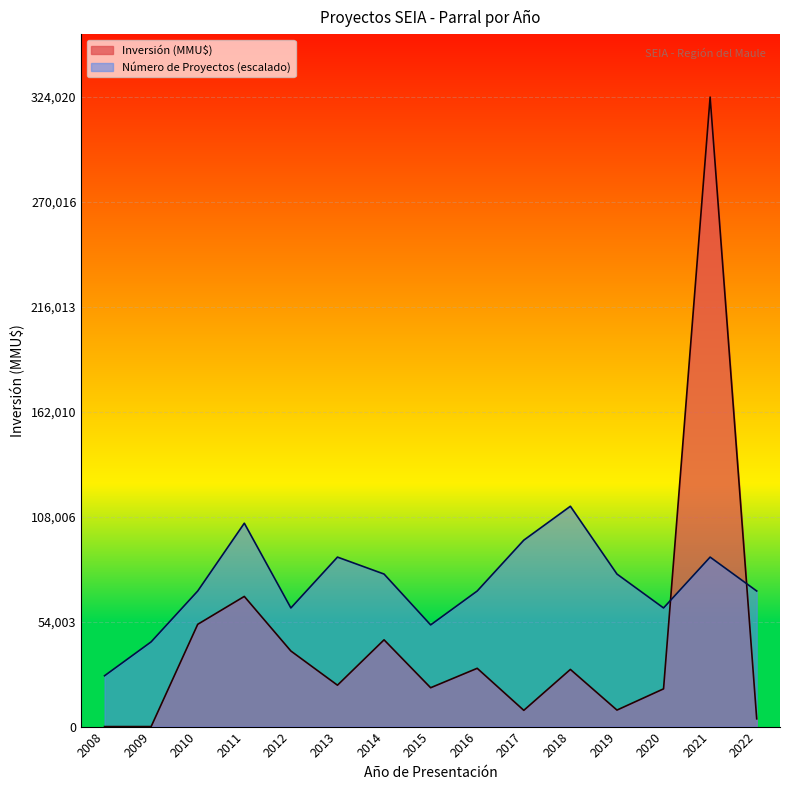

Which category has the lowest value in the Inversión (MMU$) series?

2008